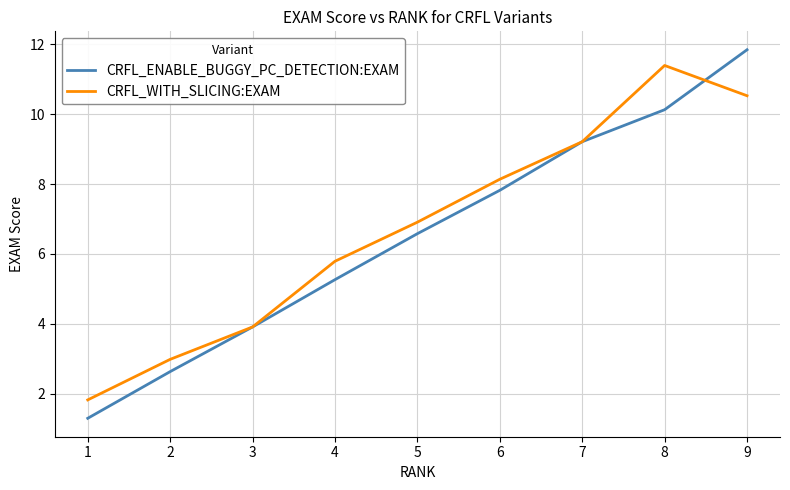

At which category is the sum across all series the highest?

9